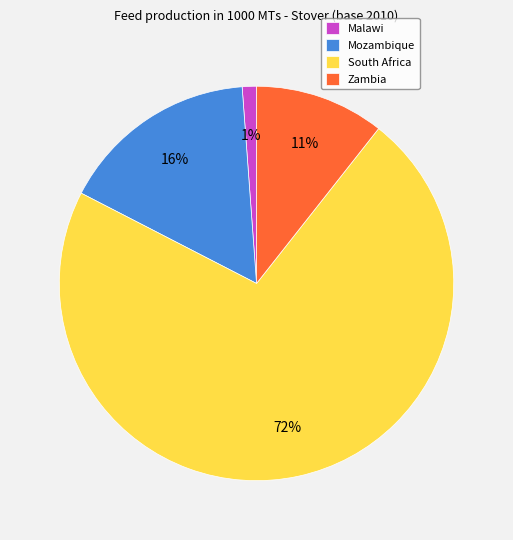

Is the sum of Mozambique and South Africa greater than half?

Yes